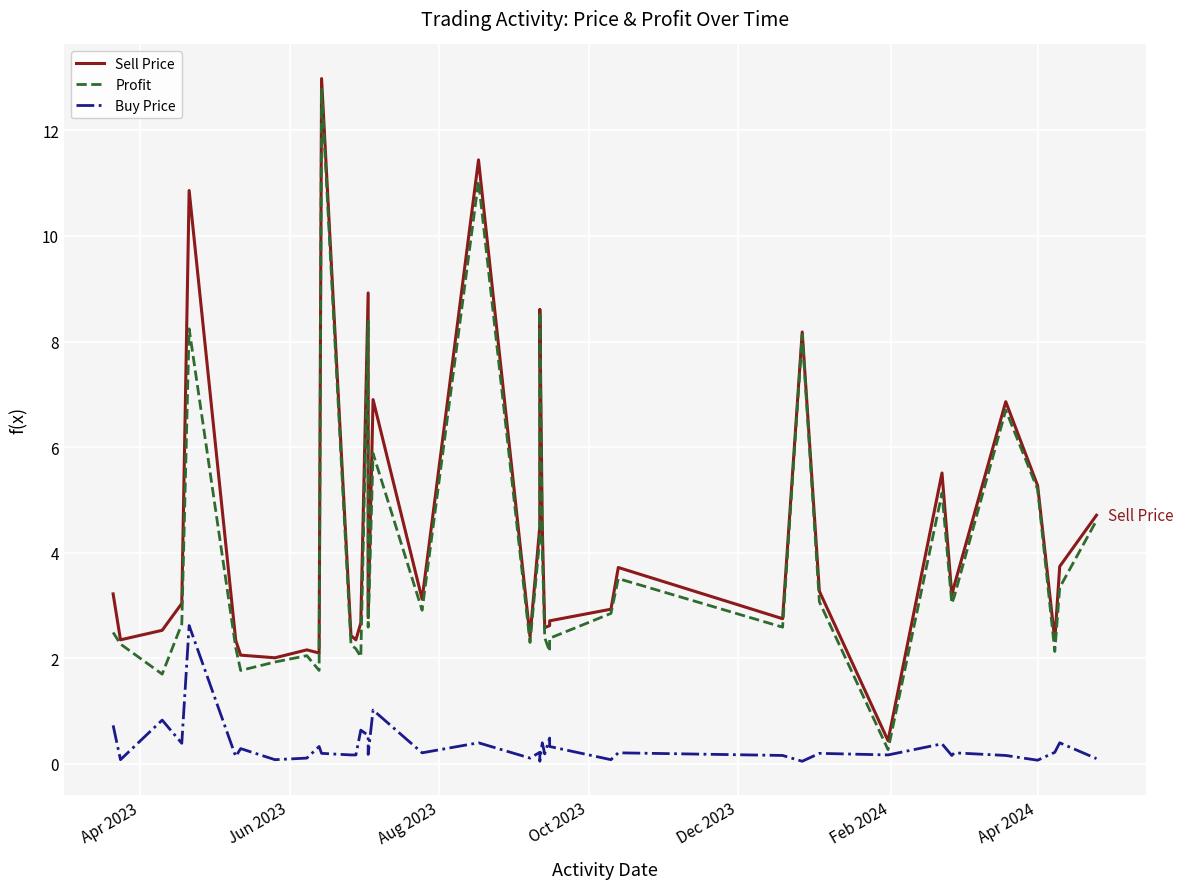

Which series has the largest range (max minus min)?

Sell Price